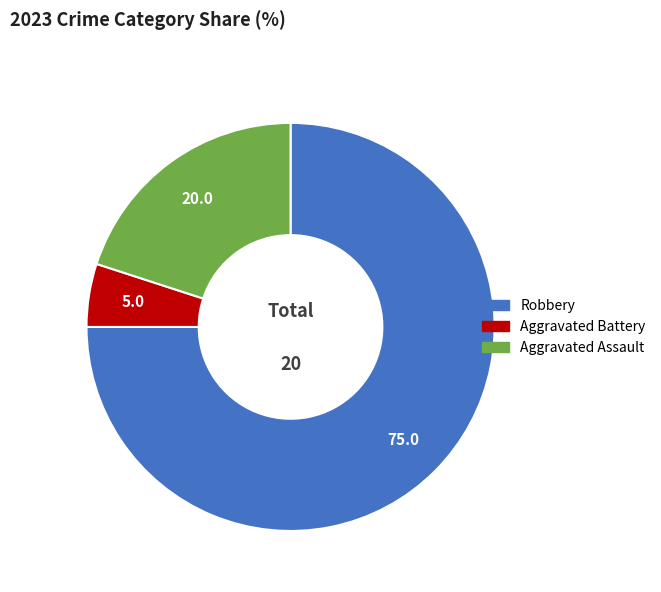

Is there any slice that represents more than half of the pie?

Yes